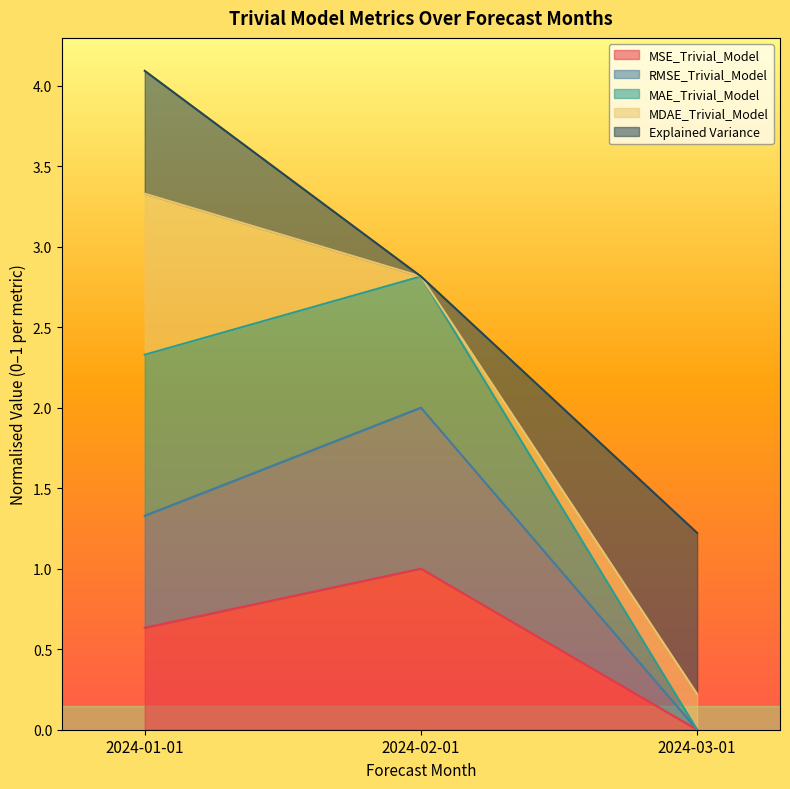

Between 2024-01-01 and 2024-03-01, which series saw the biggest shift?

MAE_Trivial_Model